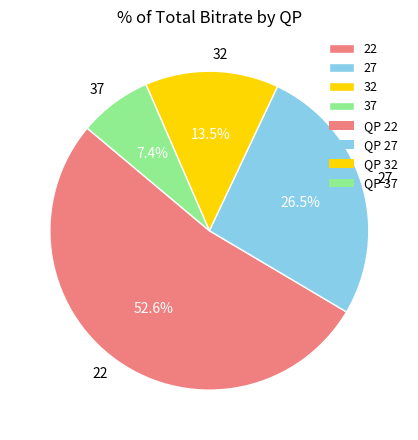

Is there a majority slice in this chart?

Yes